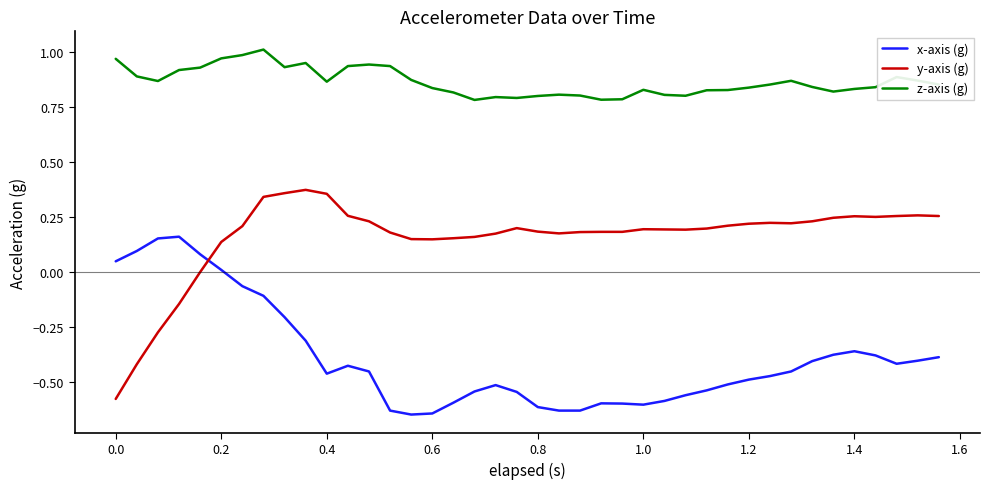

Which series has the largest range (max minus min)?

y-axis (g)